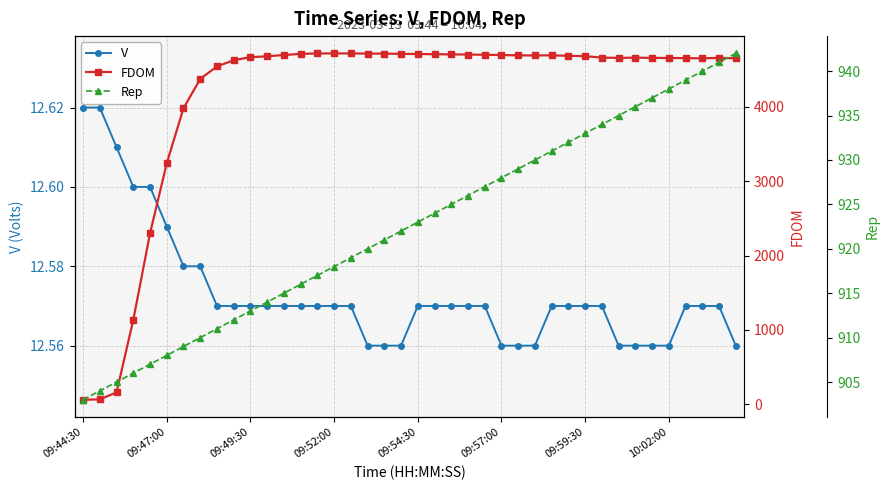

At which category is the sum across all series the highest?

16